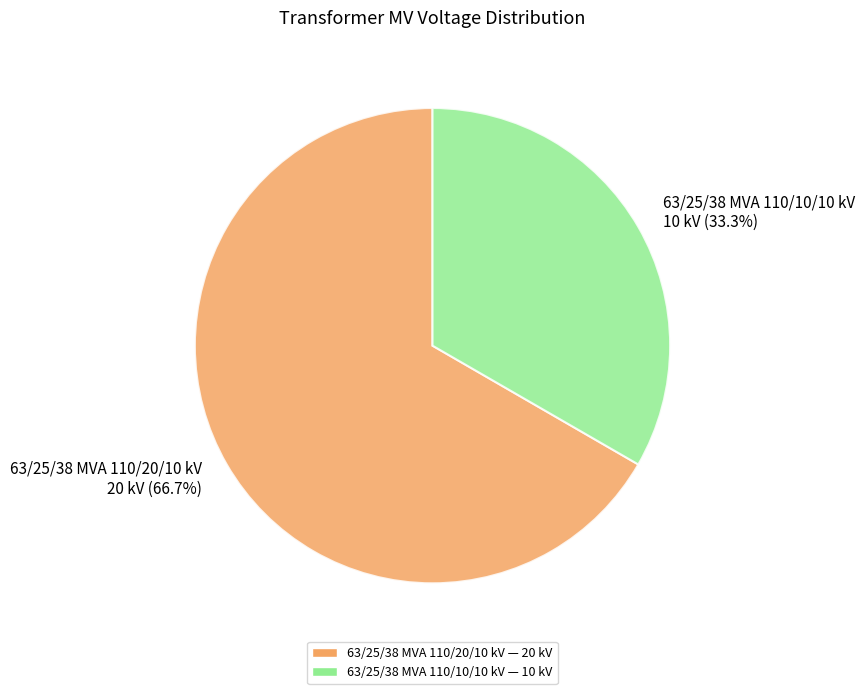

To the nearest percent, what is the average slice percentage?

50%